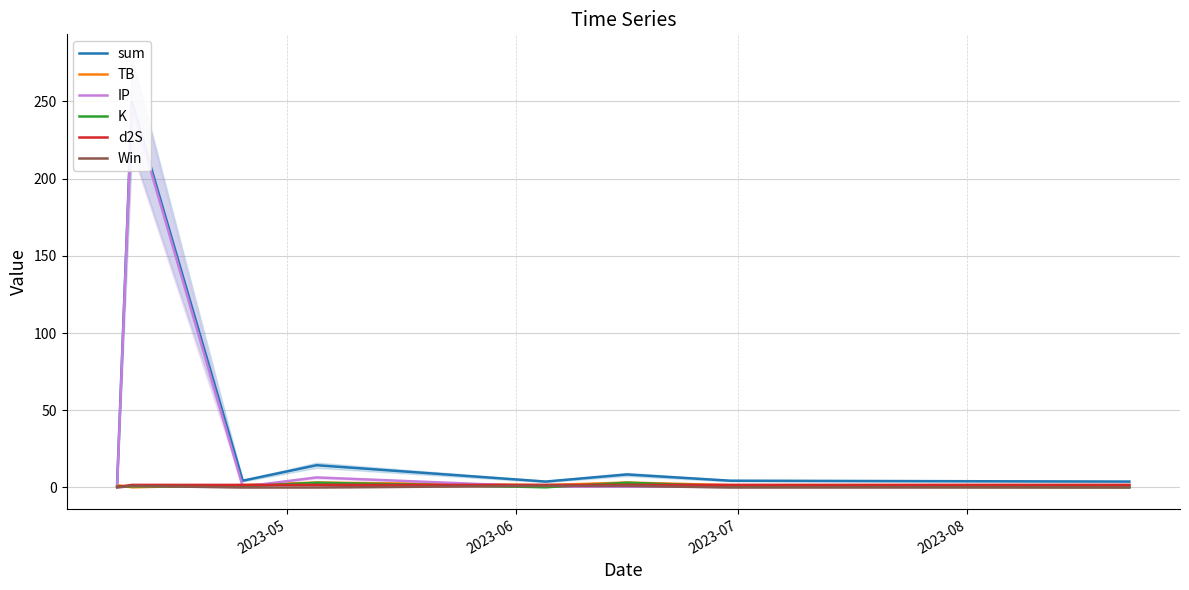

What position from the left is 2023-05?

1